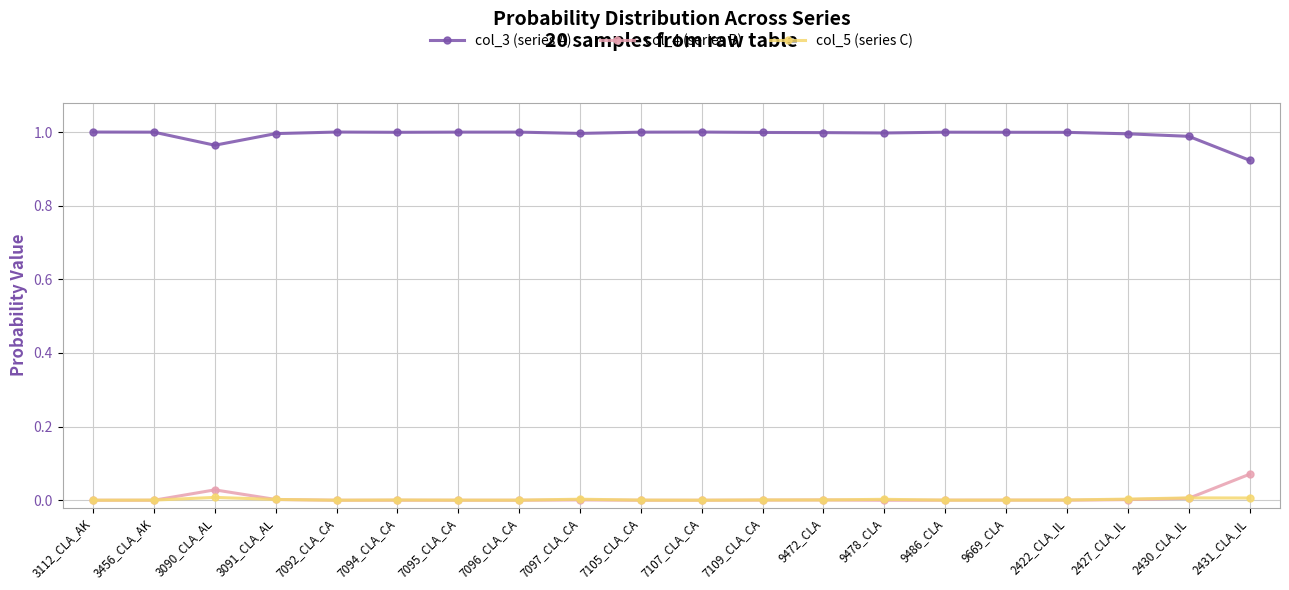

True or false: col_4 (series B) and col_3 (series A) cross at least once.

False